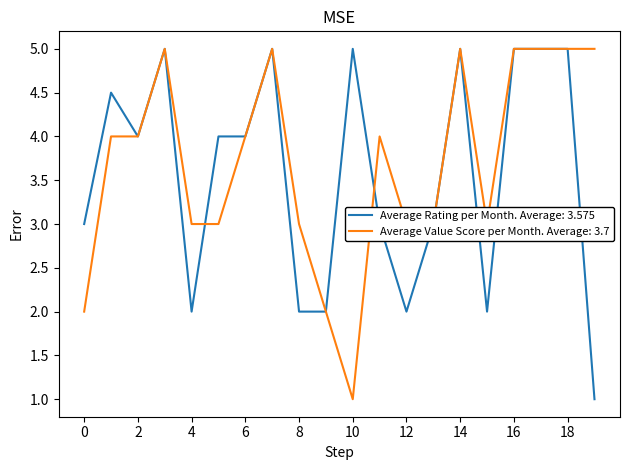

What is the minimum value shown in the chart?

1.0